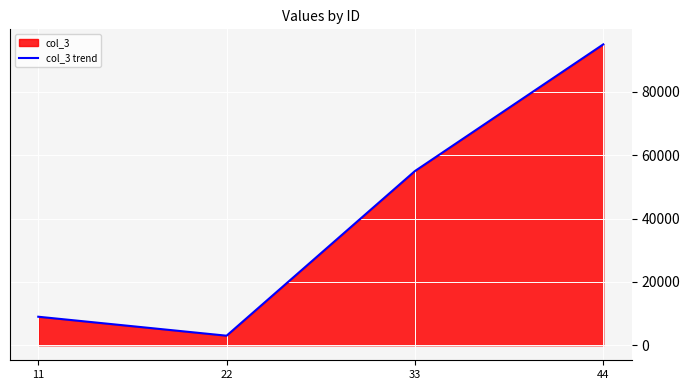

Reading left to right, extract all data points from this chart.

9000	3010	55000	94999